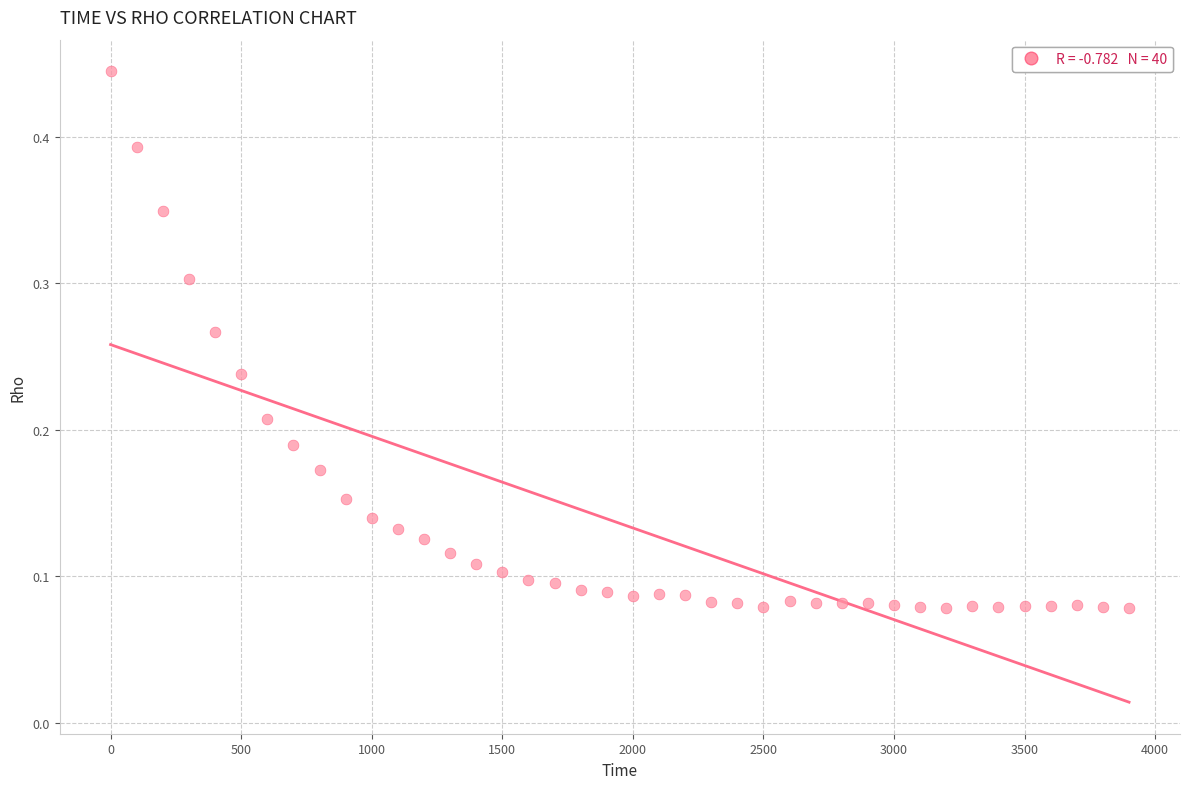

How many points are shown in the scatter plot?

40